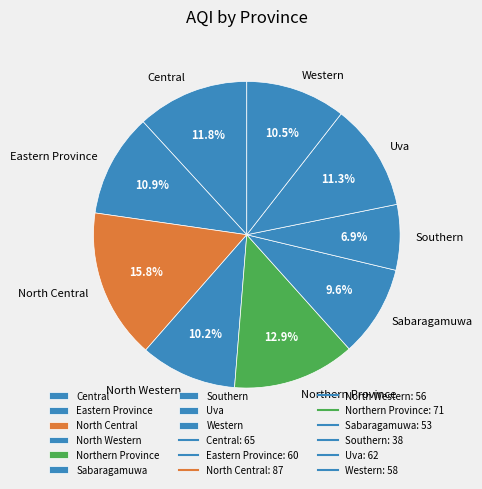

True or false: Central accounts for 12% of the total.

True